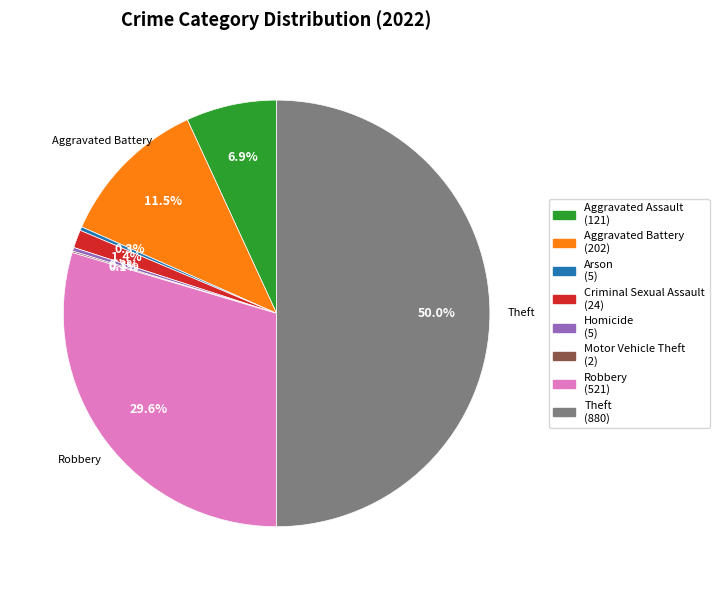

Is Aggravated Battery the majority of the pie?

No